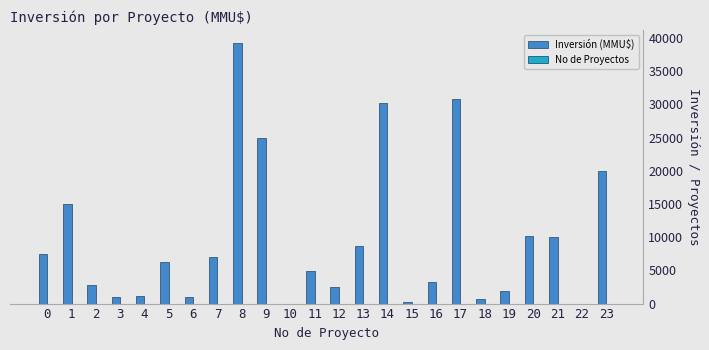

At which category is the sum across all series the highest?

8